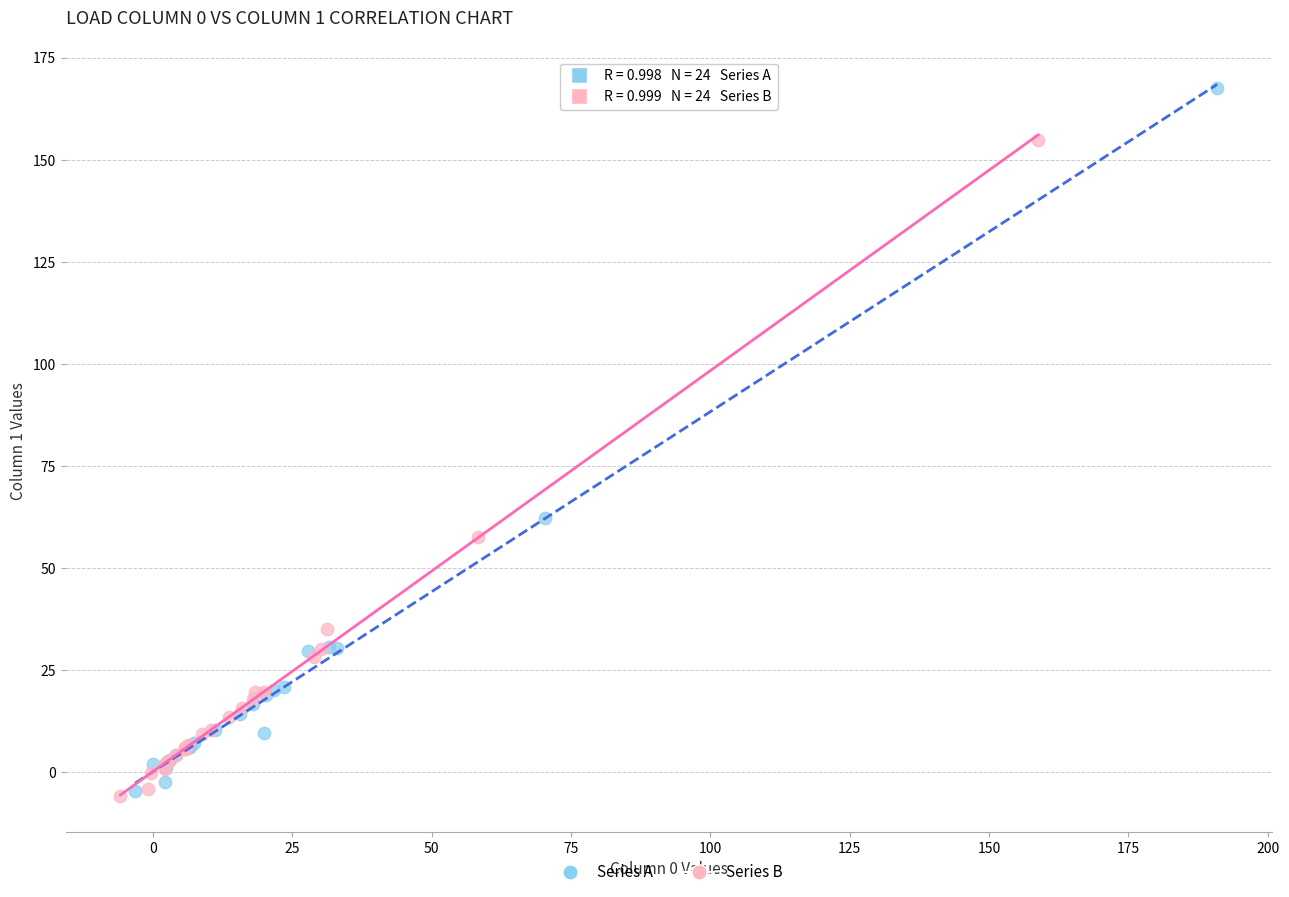

Which series contains the highest Y value?

Series A